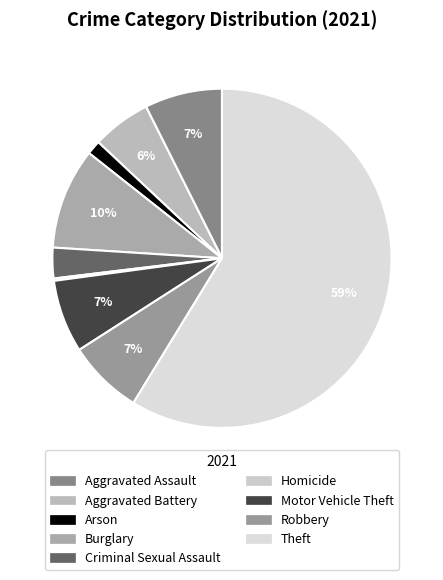

Is Homicide the majority of the pie?

No